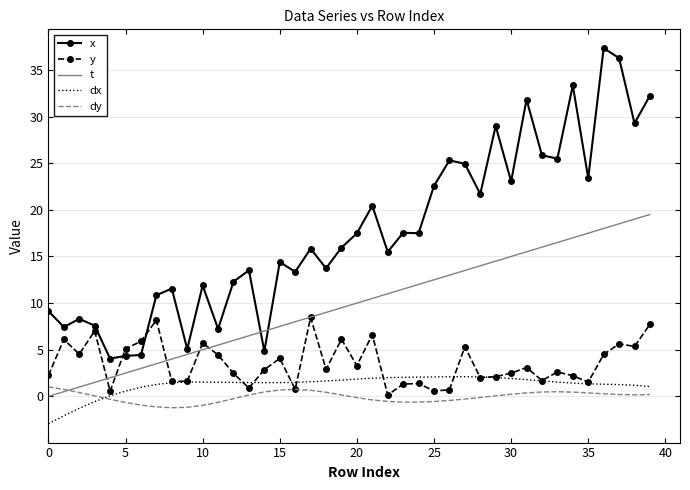

What is the minimum value shown in the chart?

-2.9